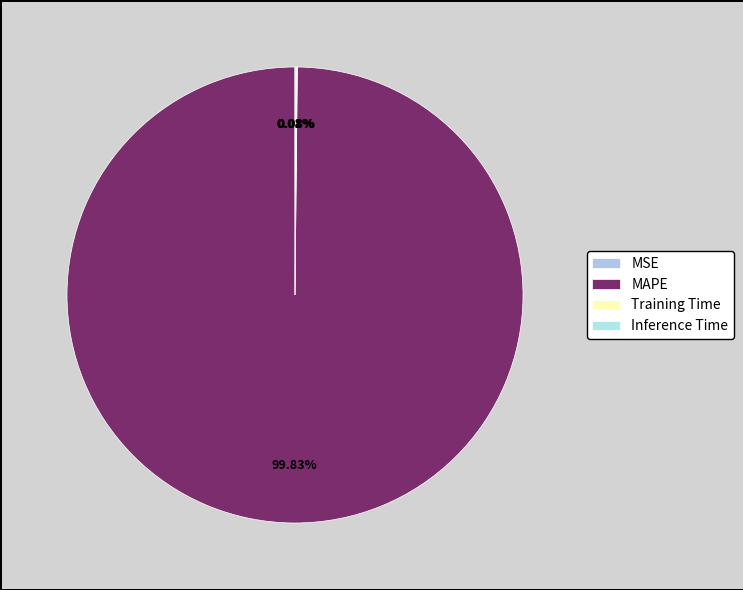

What percentage is NOT represented by MSE?

100.0%